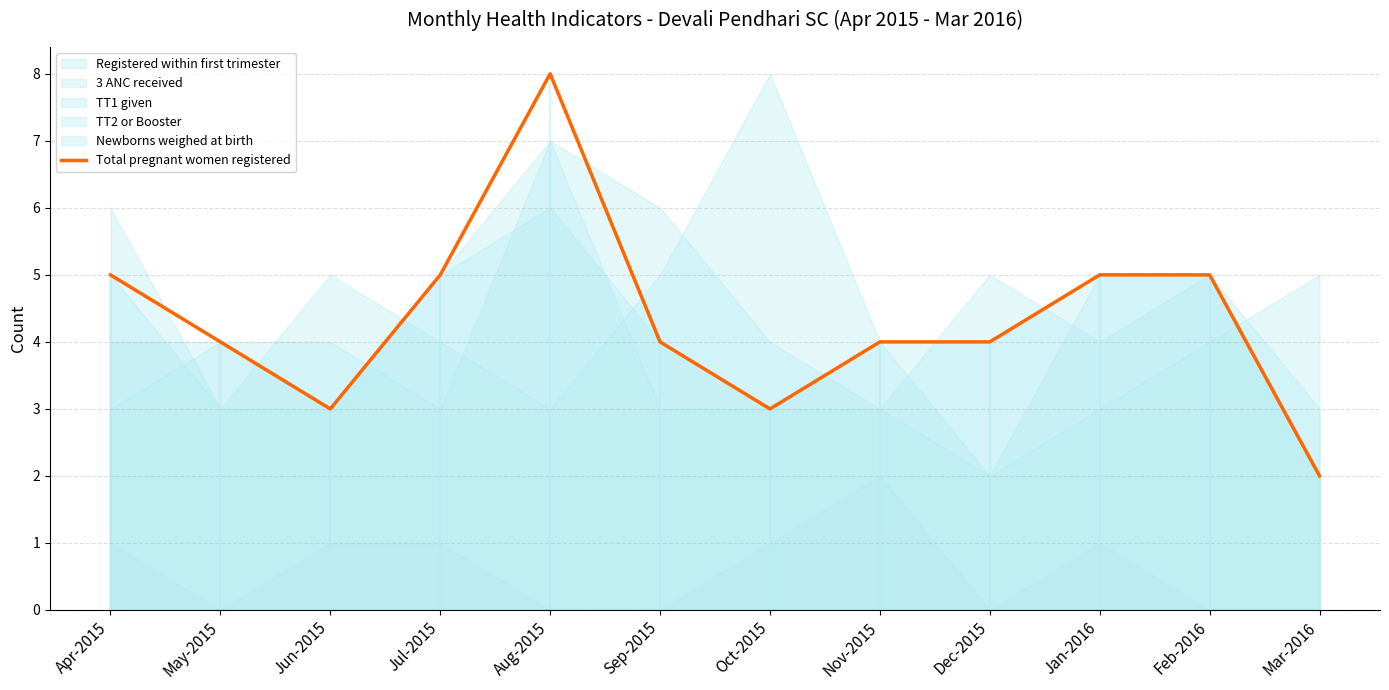

How many lines are shown in the chart?

1